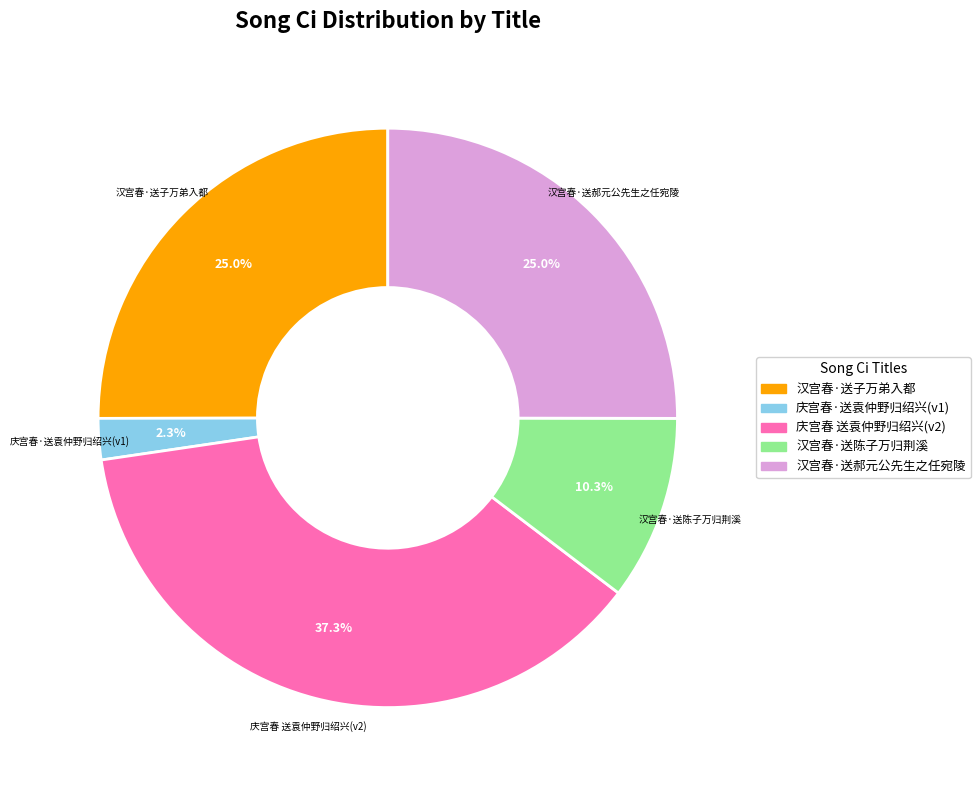

Is there a majority slice in this chart?

No